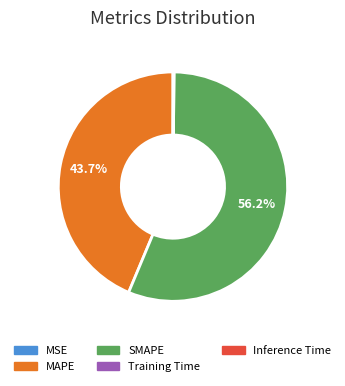

Is it true that SMAPE is 43% of the pie?

False